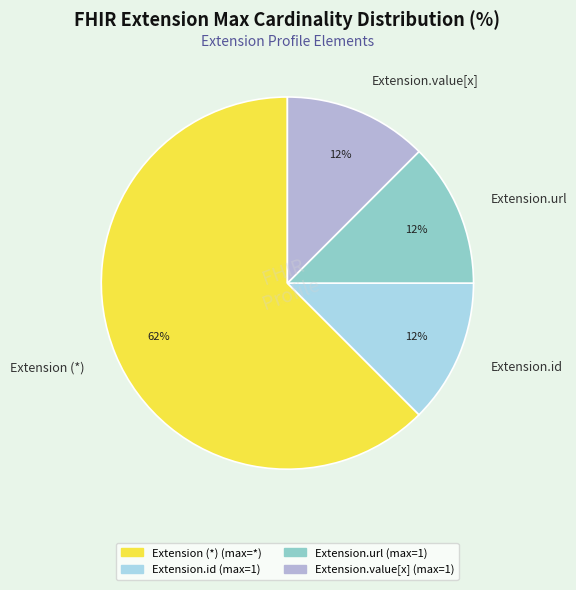

Combined, do Extension.id and Extension.value[x] account for over 50%?

No